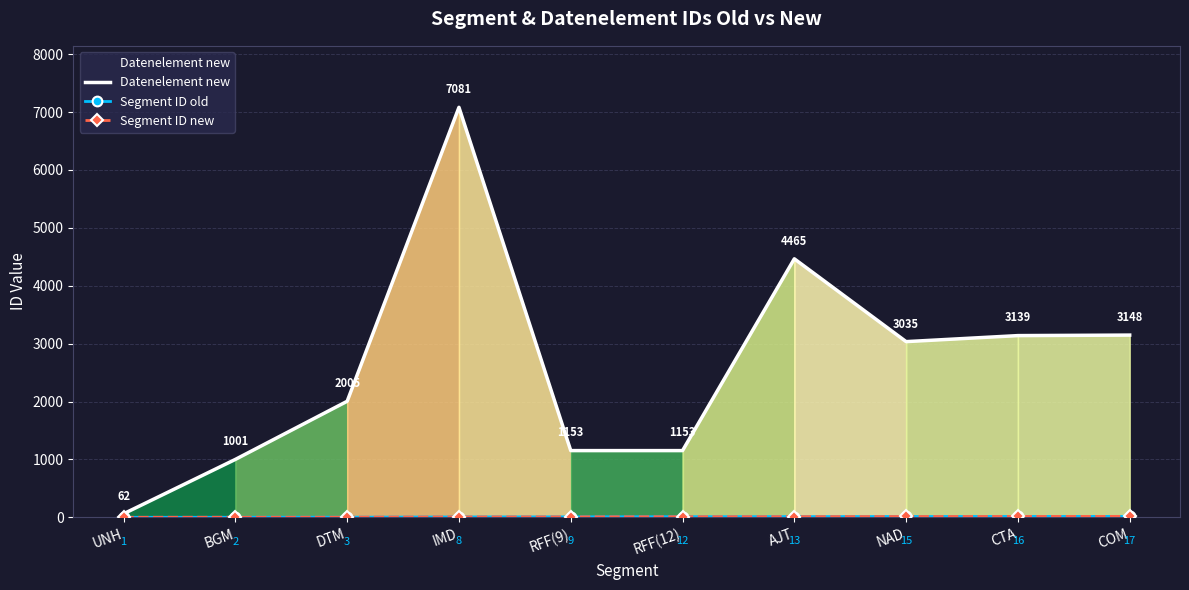

How many lines are shown in the chart?

3